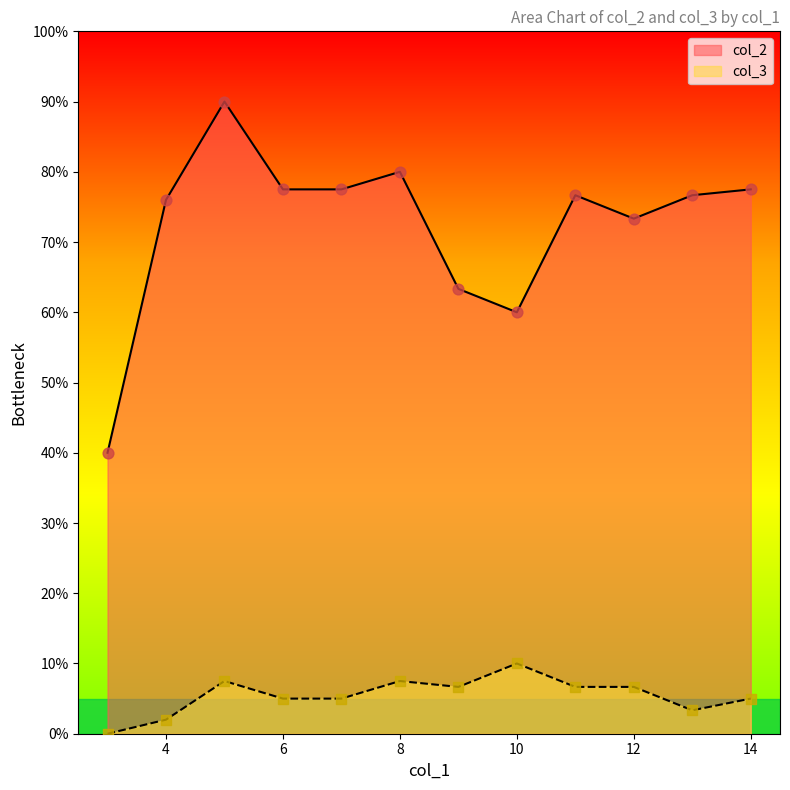

What are all the series names shown in the legend?

col_2, col_3